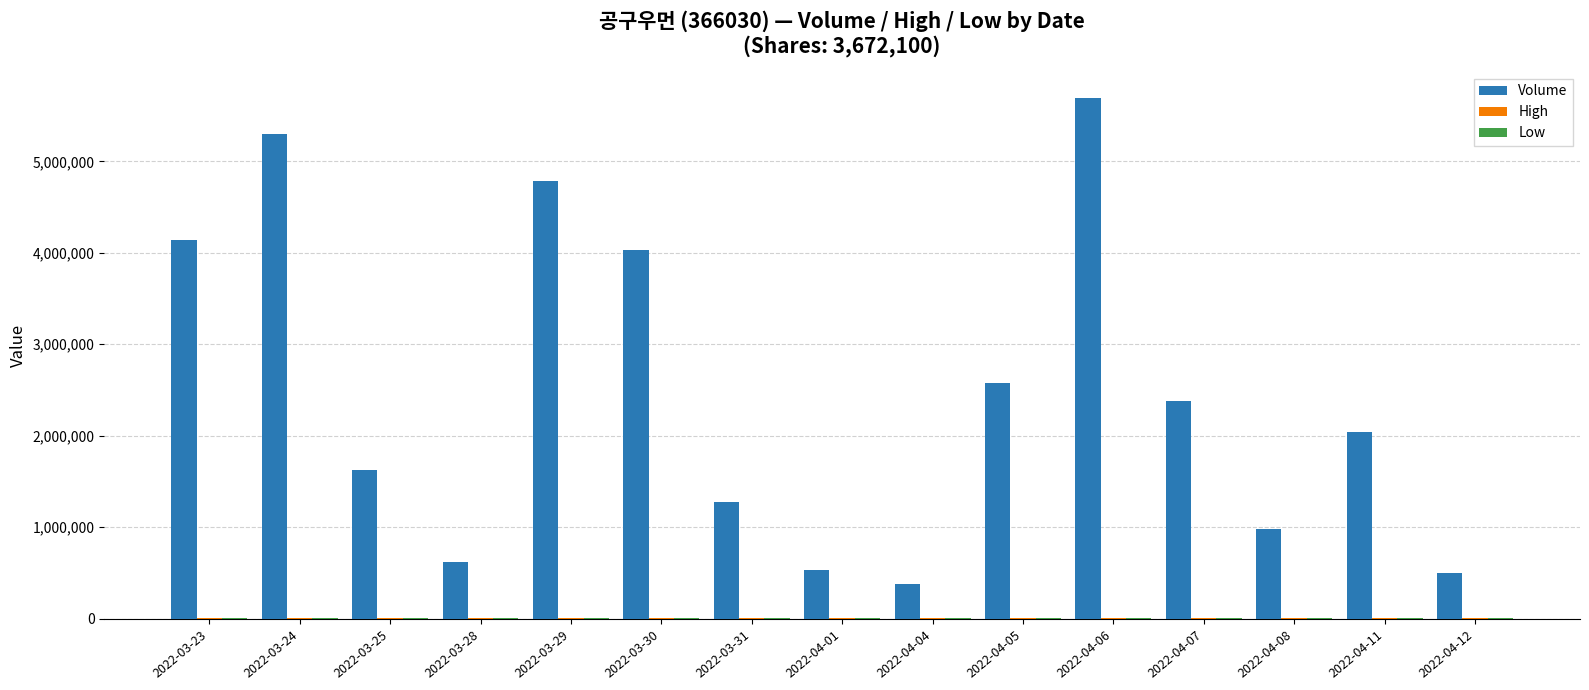

Which label corresponds to the largest value in the chart?

2022-04-06